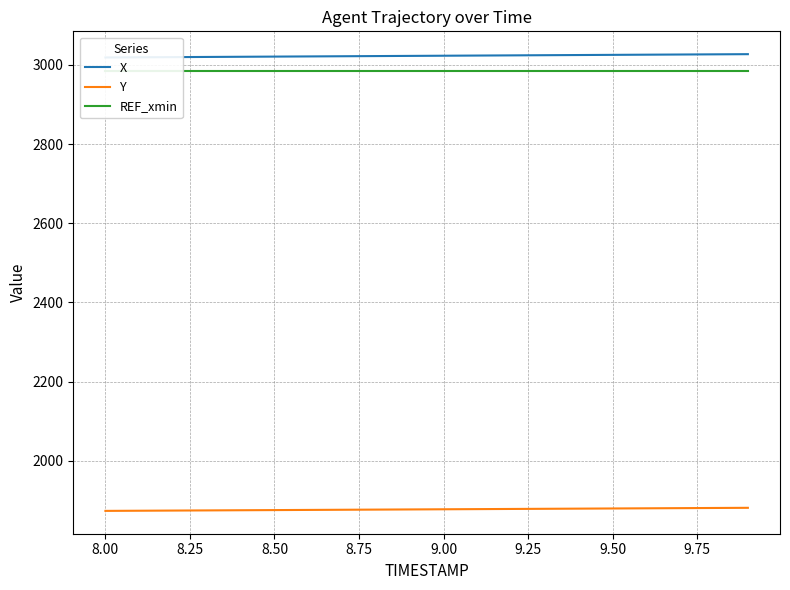

What is the maximum value for Y?

1881.0